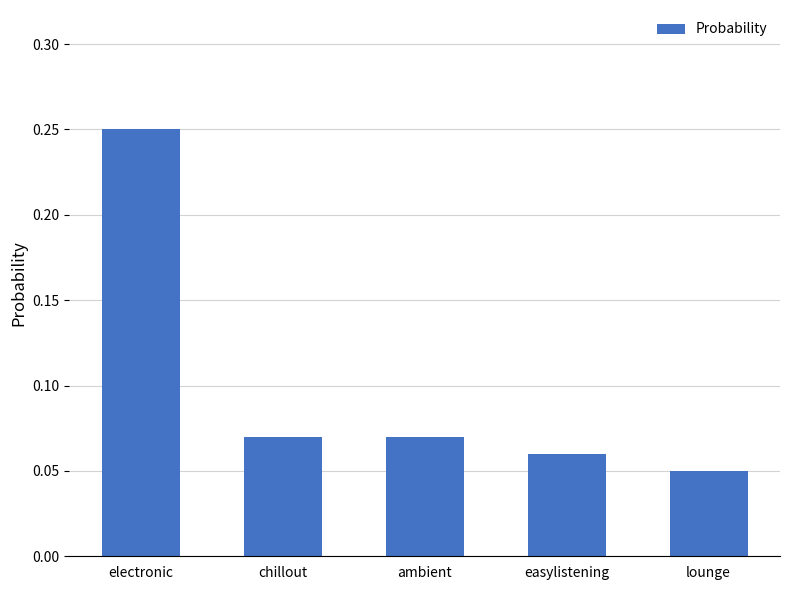

At which category does the chart reach its peak across all series?

electronic